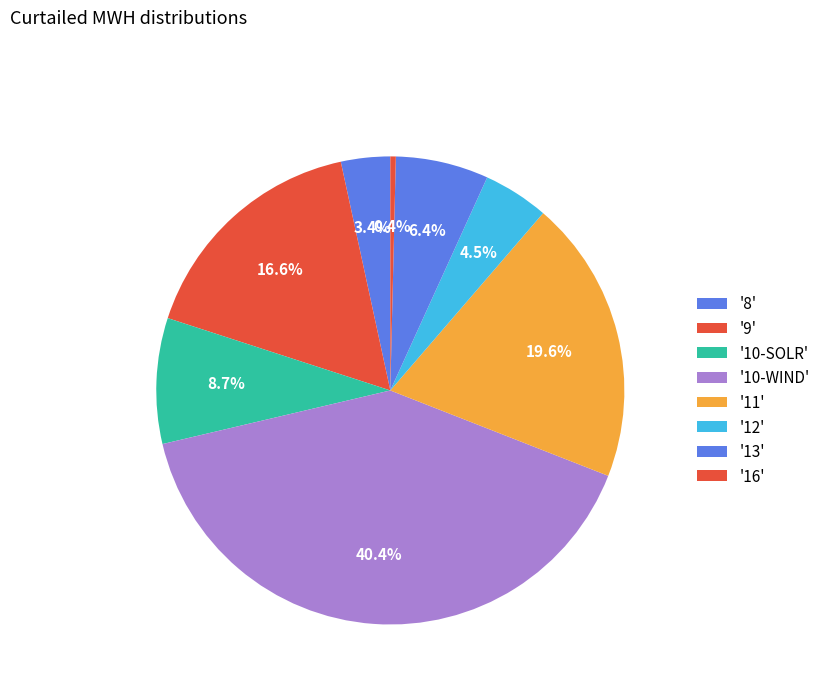

Count the number of slices in the pie.

8